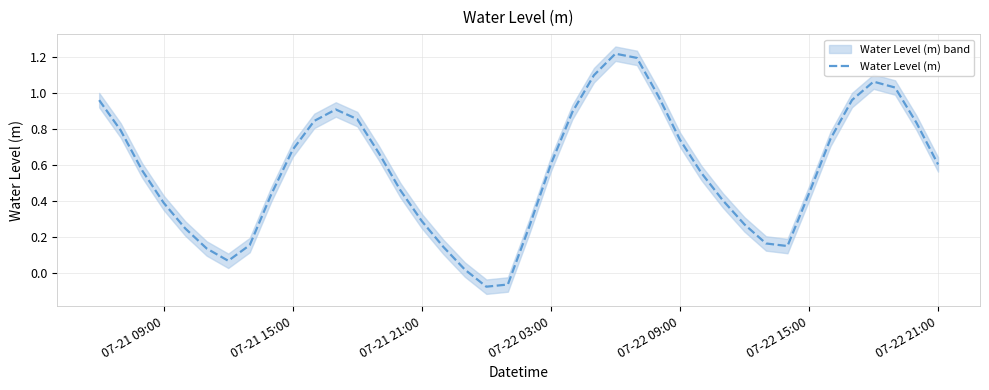

Count the number of values greater than 0.

38